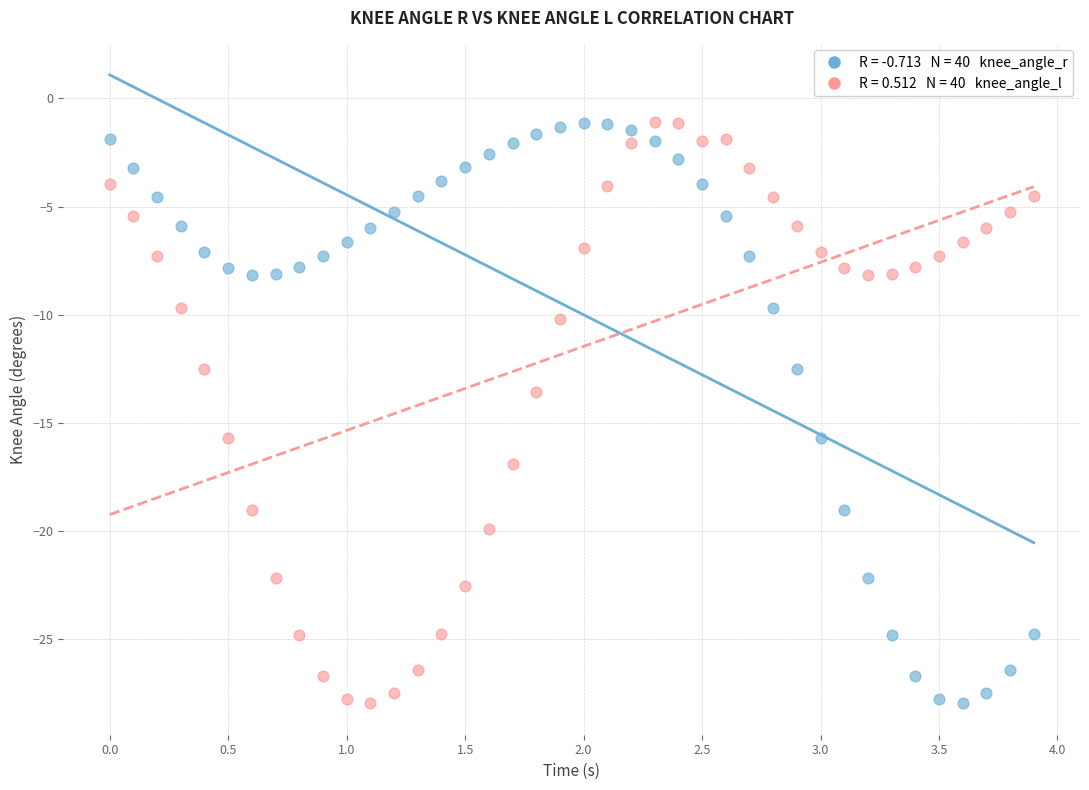

Across all data points, what is the range of Y values (max minus min)?

26.9